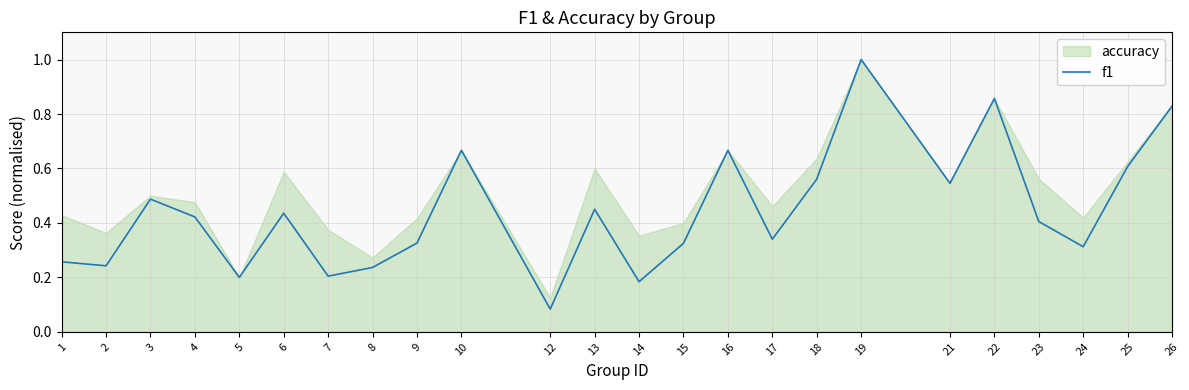

What is the change in value from 6 to 18?

+0.1